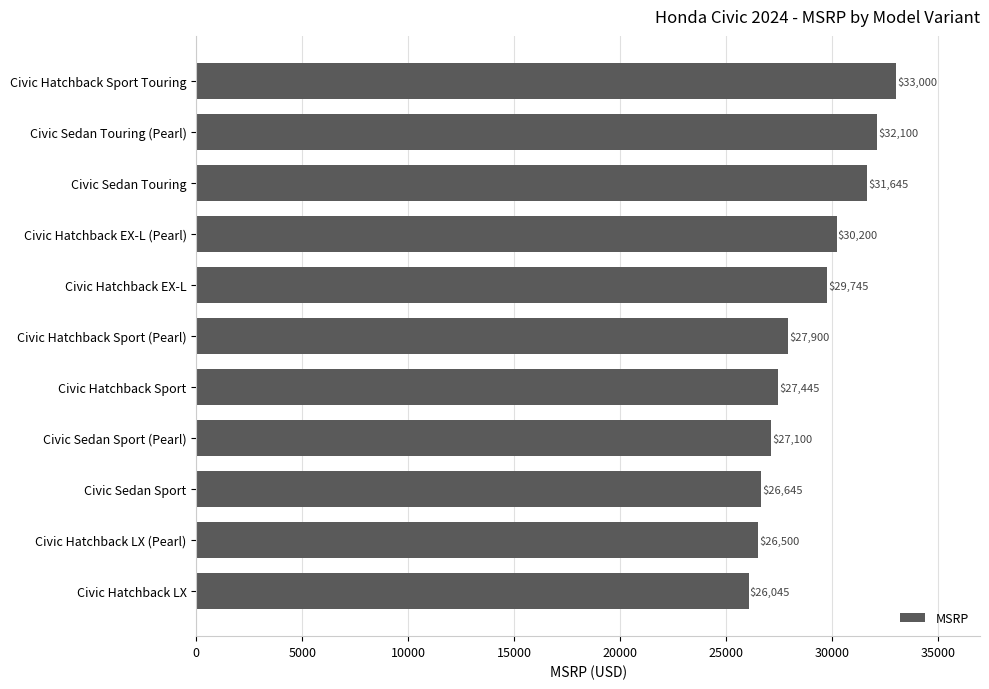

Rank the categories by value from lowest to highest.

Civic Hatchback LX, Civic Hatchback LX (Pearl), Civic Sedan Sport, Civic Sedan Sport (Pearl), Civic Hatchback Sport, Civic Hatchback Sport (Pearl), Civic Hatchback EX-L, Civic Hatchback EX-L (Pearl), Civic Sedan Touring, Civic Sedan Touring (Pearl), Civic Hatchback Sport Touring